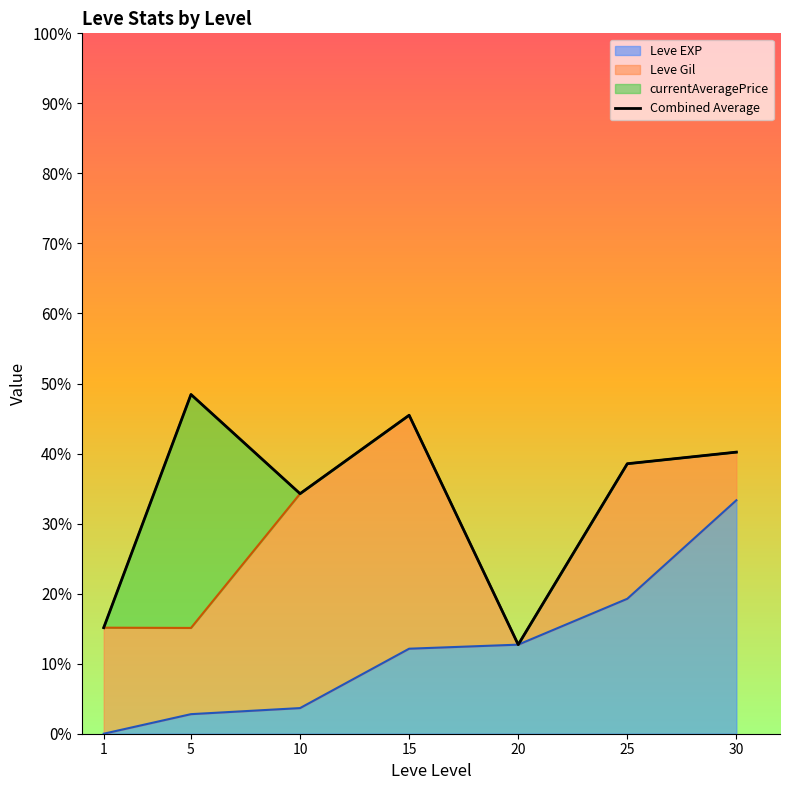

At which category does the chart reach its minimum across all series?

20